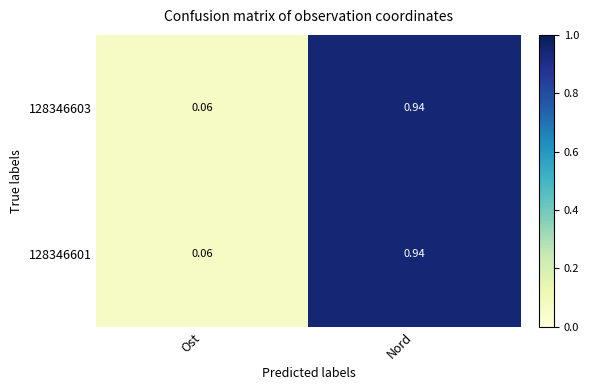

Where is 128346603 nearest to the value 0?

Ost